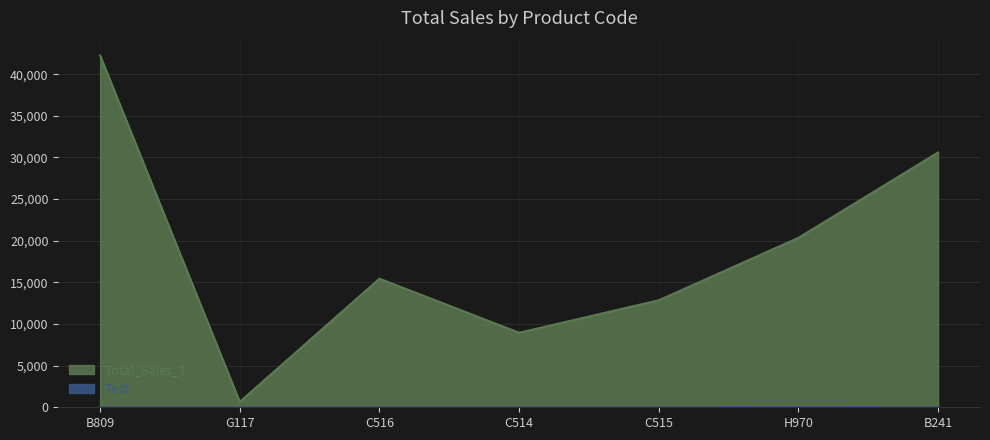

What is the value of the Total_Sales_1 point at the 5th from the left?

12850